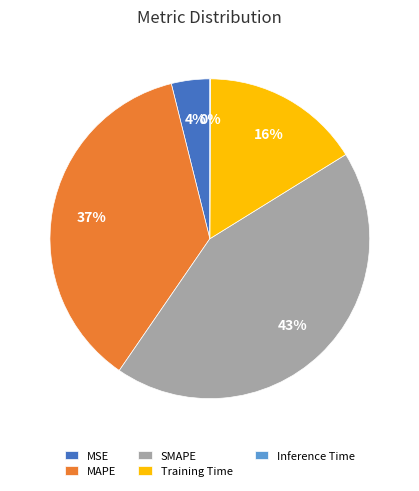

The MSE slice represents 4% of the pie. True or false?

True